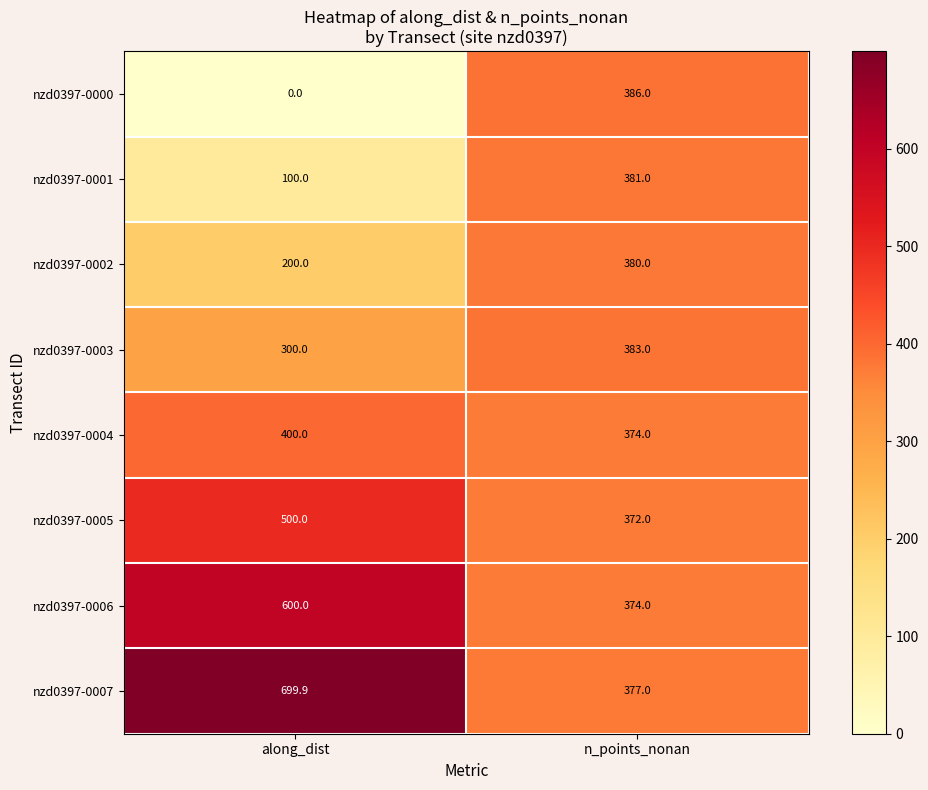

Reading left to right, transcribe all the data shown in this chart.

nzd0397-0000: 0.0	386.0
nzd0397-0001: 100.0	381.0
nzd0397-0002: 200.0	380.0
nzd0397-0003: 300.0	383.0
nzd0397-0004: 400.0	374.0
nzd0397-0005: 500.0	372.0
nzd0397-0006: 600.0	374.0
nzd0397-0007: 699.9	377.0